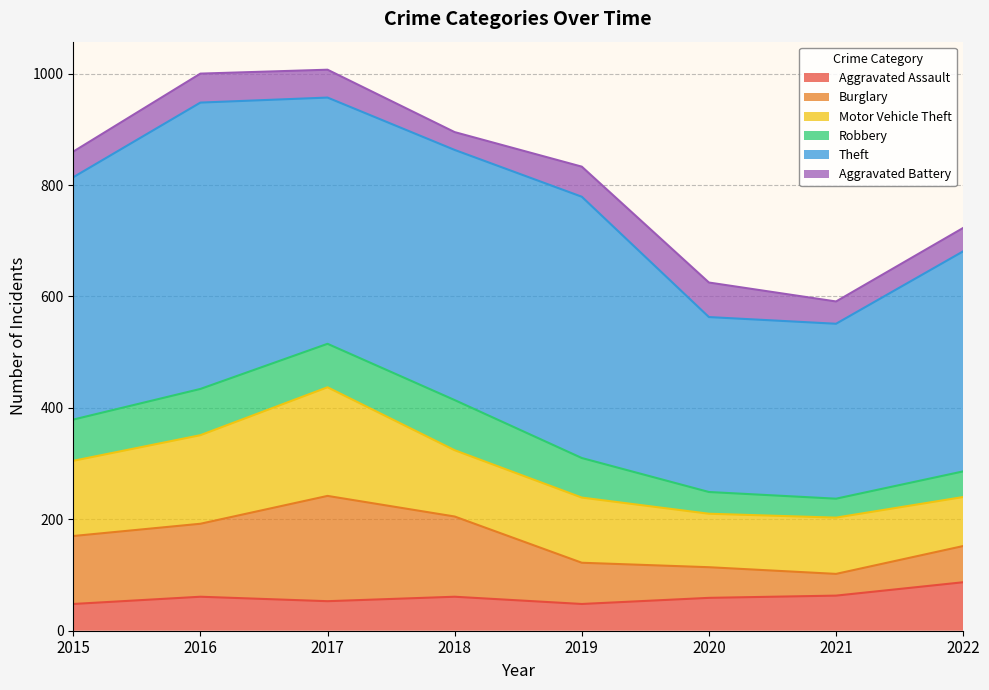

Reading right to left, transcribe all the data shown in this chart.

Aggravated Assault: 2022=87	2021=63	2020=59	2019=48	2018=61	2017=53	2016=61	2015=48
Burglary: 2022=65	2021=39	2020=55	2019=74	2018=144	2017=189	2016=131	2015=122
Motor Vehicle Theft: 2022=88	2021=101	2020=96	2019=117	2018=119	2017=195	2016=159	2015=135
Robbery: 2022=46	2021=34	2020=39	2019=71	2018=90	2017=78	2016=83	2015=74
Theft: 2022=395	2021=314	2020=314	2019=469	2018=449	2017=442	2016=514	2015=435
Aggravated Battery: 2022=42	2021=40	2020=62	2019=54	2018=32	2017=50	2016=52	2015=46